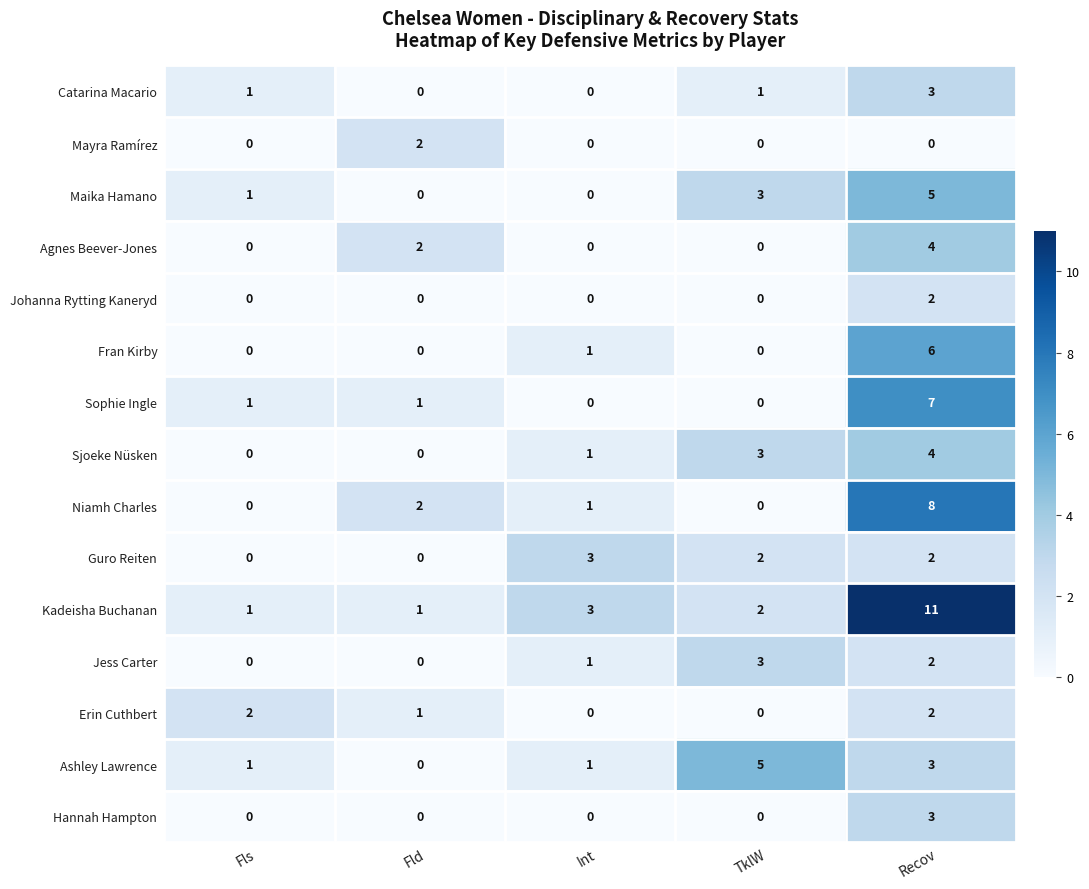

What is the total value across all series at Fls?

7